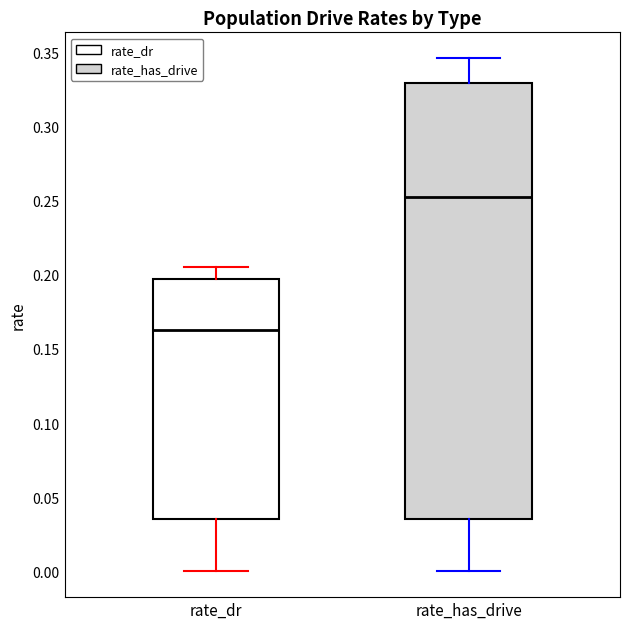

Where is the upper edge of the box for rate_has_drive on the y-axis? The values are not printed on the chart, so give them approximately, as read against the axis.

0.330